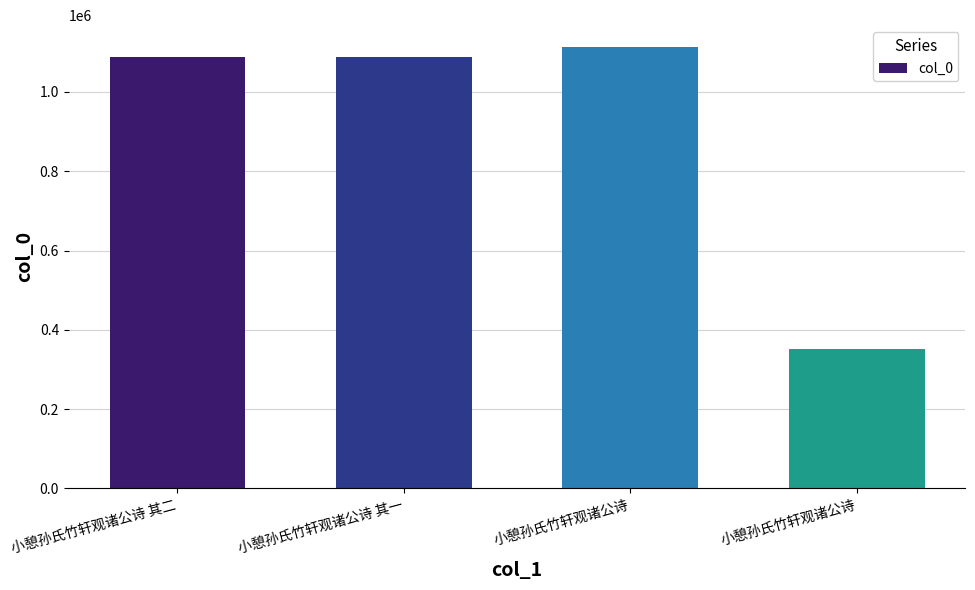

How many categories are shown in the chart?

4